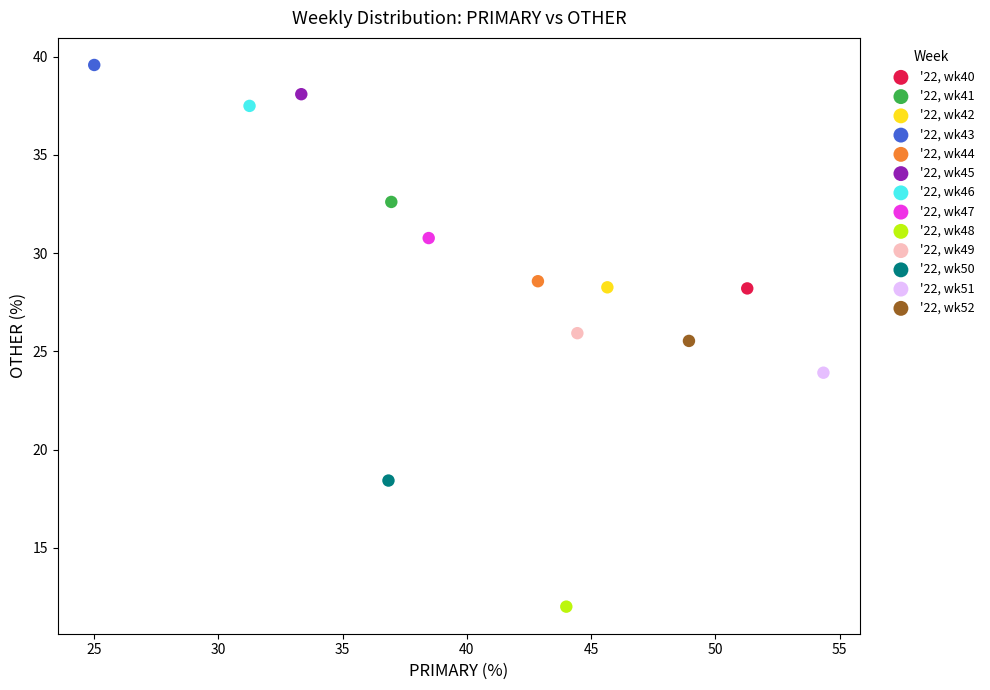

What are all the series names shown in the legend?

'22, wk40, '22, wk41, '22, wk42, '22, wk43, '22, wk44, '22, wk45, '22, wk46, '22, wk47, '22, wk48, '22, wk49, '22, wk50, '22, wk51, '22, wk52